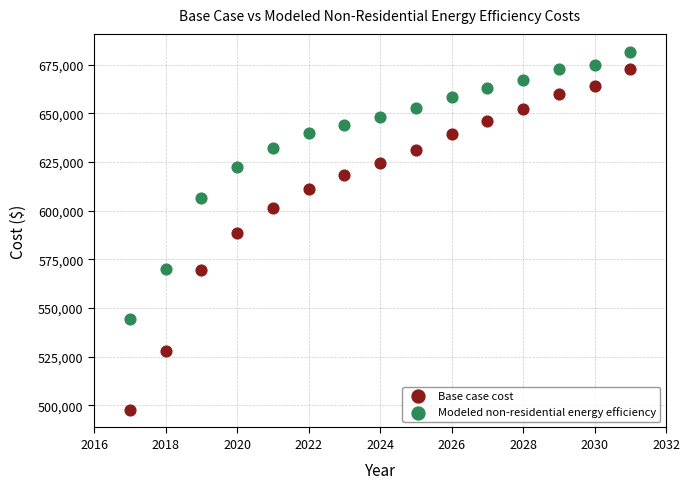

Which series reaches the minimum Y coordinate?

Base case cost